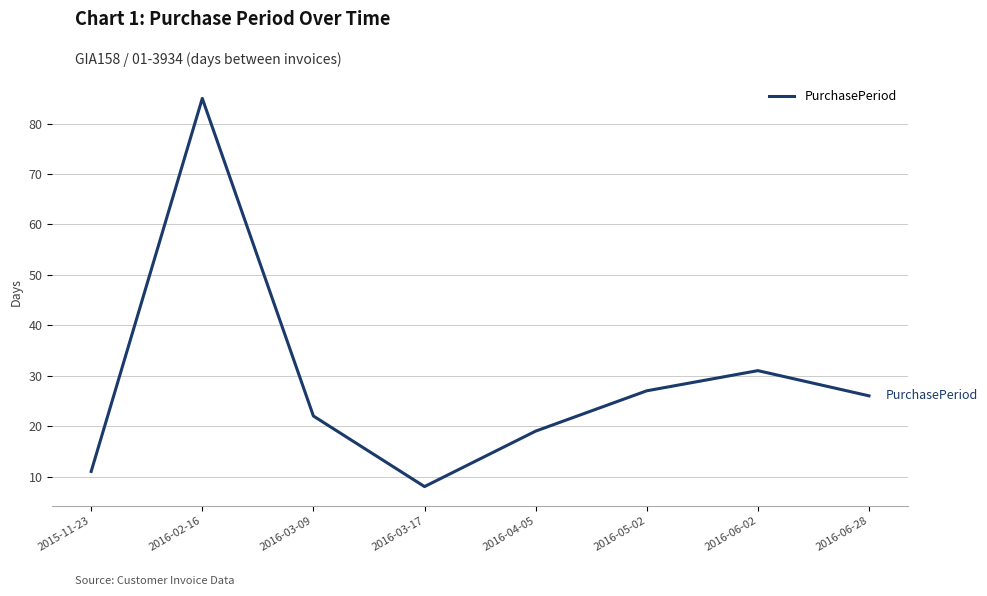

What is the difference between the maximum and minimum values?

77